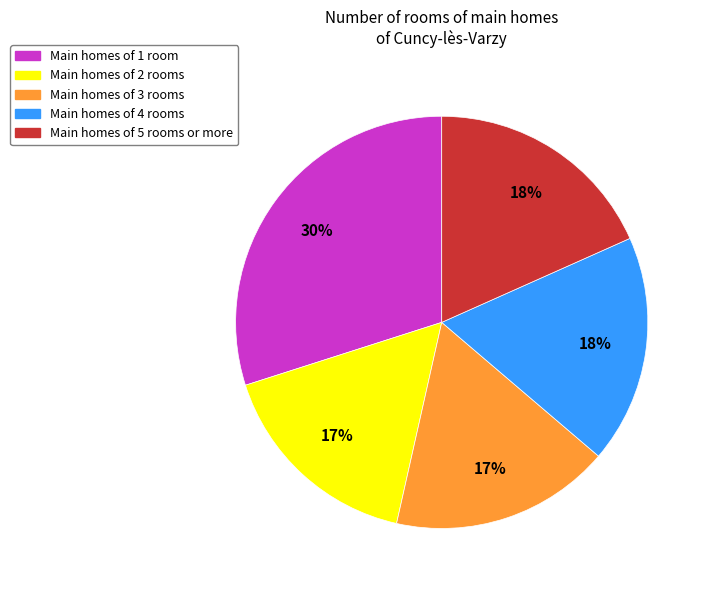

To the nearest percent, what is the difference between the Main homes of 1 room and Main homes of 4 rooms slice percentages?

12%